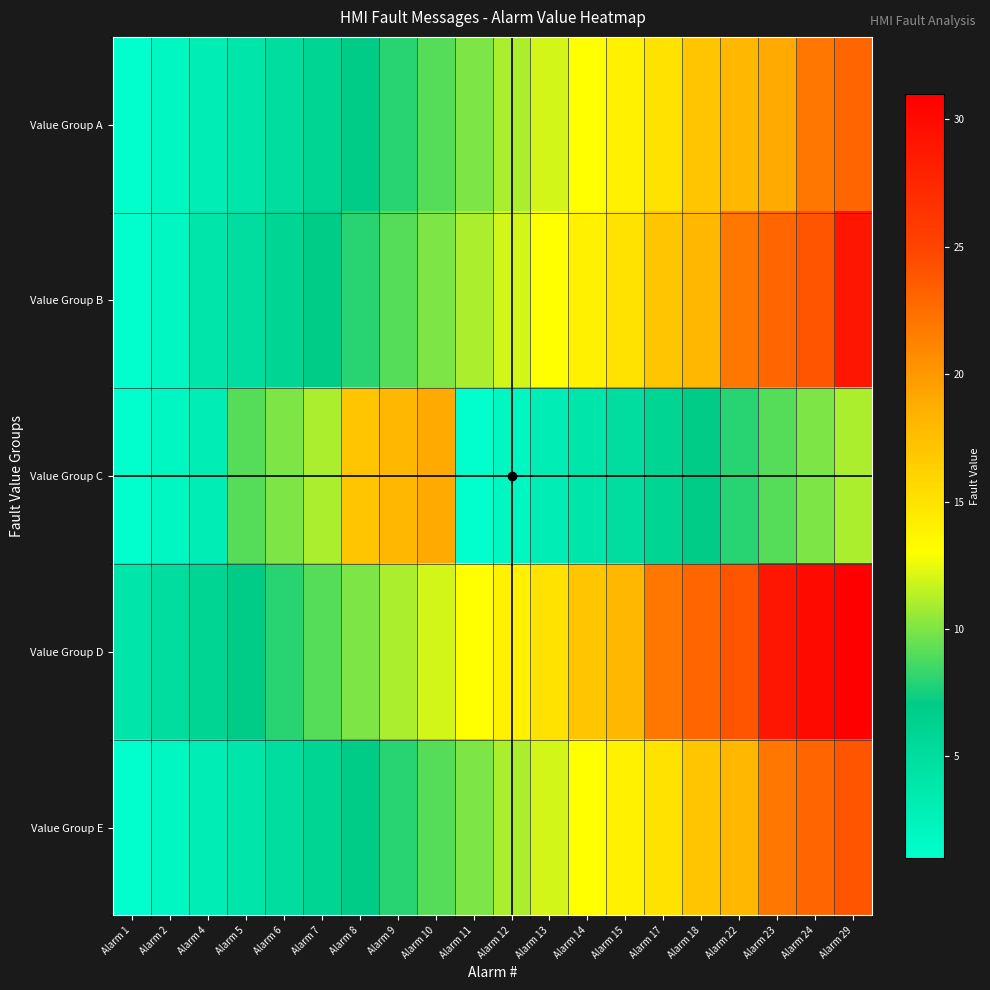

Reading right to left, list all the values displayed in this chart.

Value Group A: Alarm 29=23	Alarm 24=22	Alarm 23=19	Alarm 22=18	Alarm 18=17	Alarm 17=15	Alarm 15=14	Alarm 14=13	Alarm 13=12	Alarm 12=11	Alarm 11=10	Alarm 10=9	Alarm 9=8	Alarm 8=7	Alarm 7=6	Alarm 6=5	Alarm 5=4	Alarm 4=3	Alarm 2=2	Alarm 1=1
Value Group B: Alarm 29=29	Alarm 24=24	Alarm 23=23	Alarm 22=22	Alarm 18=18	Alarm 17=17	Alarm 15=15	Alarm 14=14	Alarm 13=13	Alarm 12=12	Alarm 11=11	Alarm 10=10	Alarm 9=9	Alarm 8=8	Alarm 7=7	Alarm 6=6	Alarm 5=5	Alarm 4=4	Alarm 2=2	Alarm 1=1
Value Group C: Alarm 29=11	Alarm 24=10	Alarm 23=9	Alarm 22=8	Alarm 18=7	Alarm 17=6	Alarm 15=5	Alarm 14=4	Alarm 13=3	Alarm 12=2	Alarm 11=1	Alarm 10=19	Alarm 9=18	Alarm 8=17	Alarm 7=11	Alarm 6=10	Alarm 5=9	Alarm 4=3	Alarm 2=2	Alarm 1=1
Value Group D: Alarm 29=31	Alarm 24=30	Alarm 23=29	Alarm 22=24	Alarm 18=23	Alarm 17=22	Alarm 15=18	Alarm 14=17	Alarm 13=15	Alarm 12=14	Alarm 11=13	Alarm 10=12	Alarm 9=11	Alarm 8=10	Alarm 7=9	Alarm 6=8	Alarm 5=7	Alarm 4=6	Alarm 2=5	Alarm 1=4
Value Group E: Alarm 29=24	Alarm 24=23	Alarm 23=22	Alarm 22=18	Alarm 18=17	Alarm 17=15	Alarm 15=14	Alarm 14=13	Alarm 13=12	Alarm 12=11	Alarm 11=10	Alarm 10=9	Alarm 9=8	Alarm 8=7	Alarm 7=6	Alarm 6=5	Alarm 5=4	Alarm 4=3	Alarm 2=2	Alarm 1=1